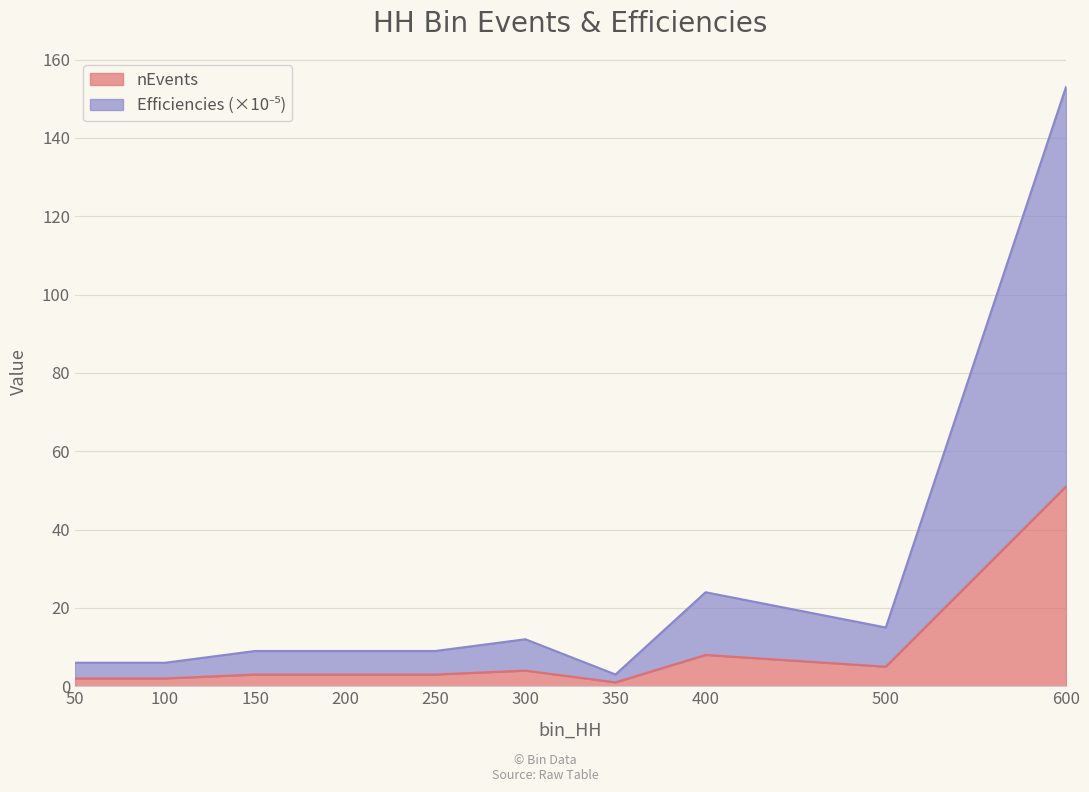

Reading left to right, list all the values displayed in this chart.

nEvents: 50=2	100=2	150=3	200=3	250=3	300=4	350=1	400=8	500=5	600=51
Efficiencies: 50=6	100=6	150=9	200=9	250=9	300=12	350=3	400=24	500=15	600=153